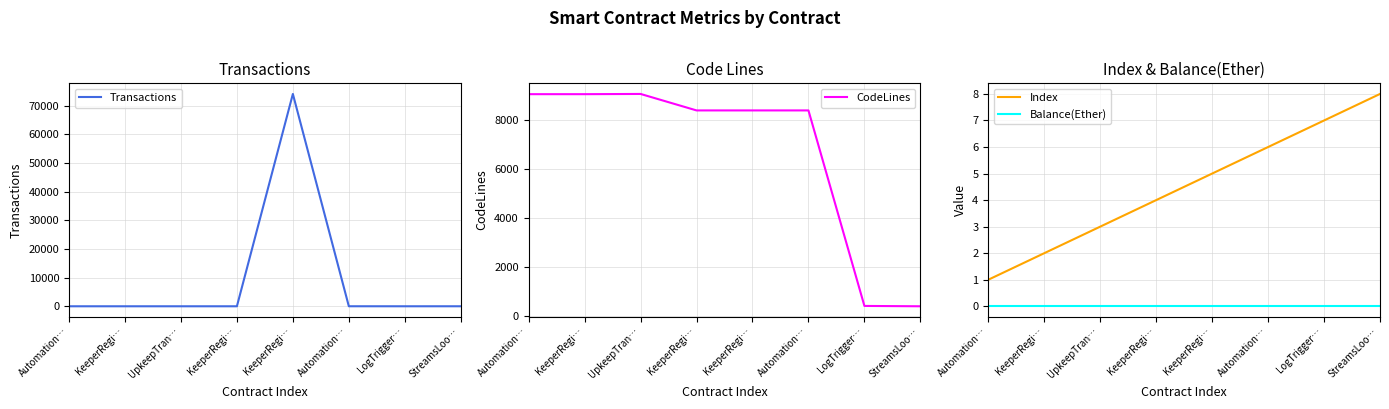

Reading right to left, what are all the values shown in this chart?

Transactions: 5	2	9	74081	1	1	1	1
CodeLines: 388	402	8377	8377	8377	9049	9040	9040
Index: 8	7	6	5	4	3	2	1
Balance(Ether): 0	0	0	0	0	0	0	0